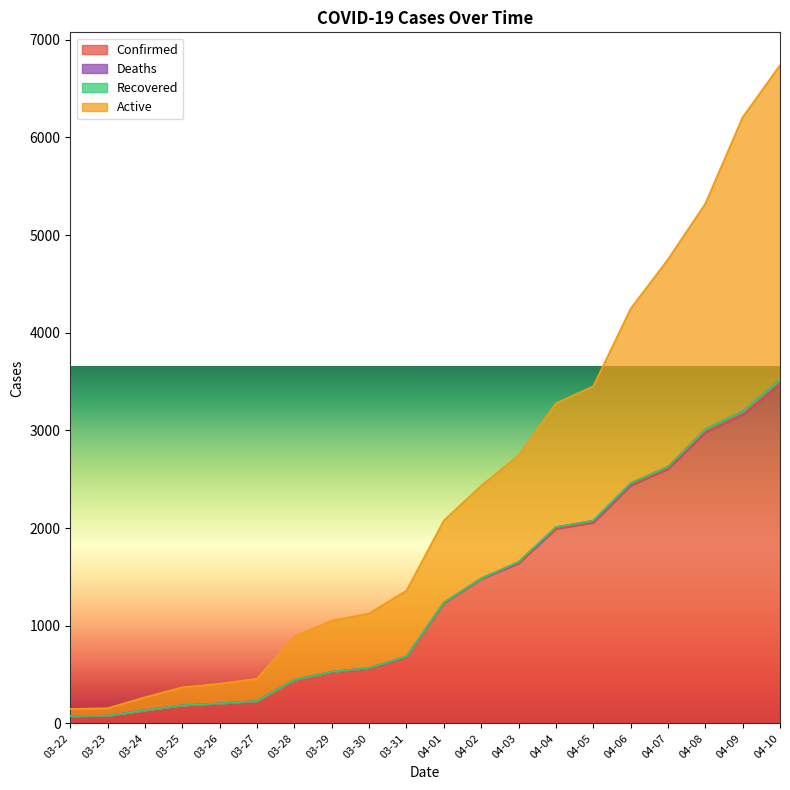

What is the label of the 12th point from the left?

04-02